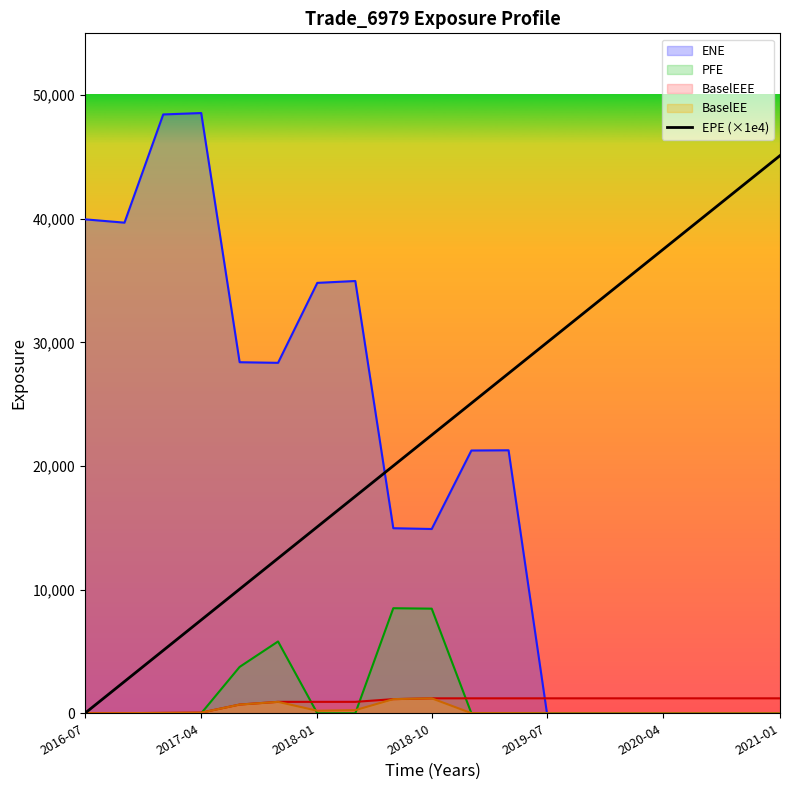

What is the highest value of the ENE series?

48553.4